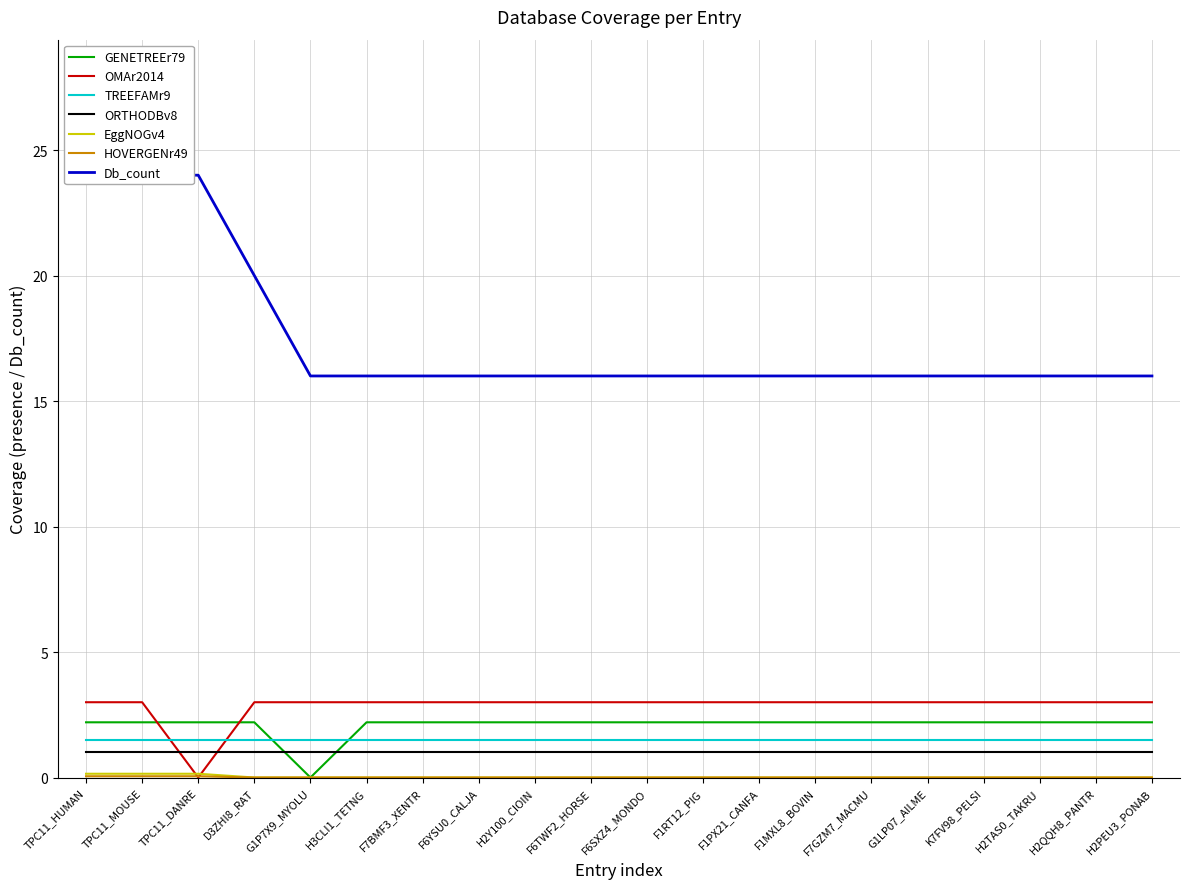

True or false: Db_count has a value of 16.0 at F6YSU0_CALJA.

True